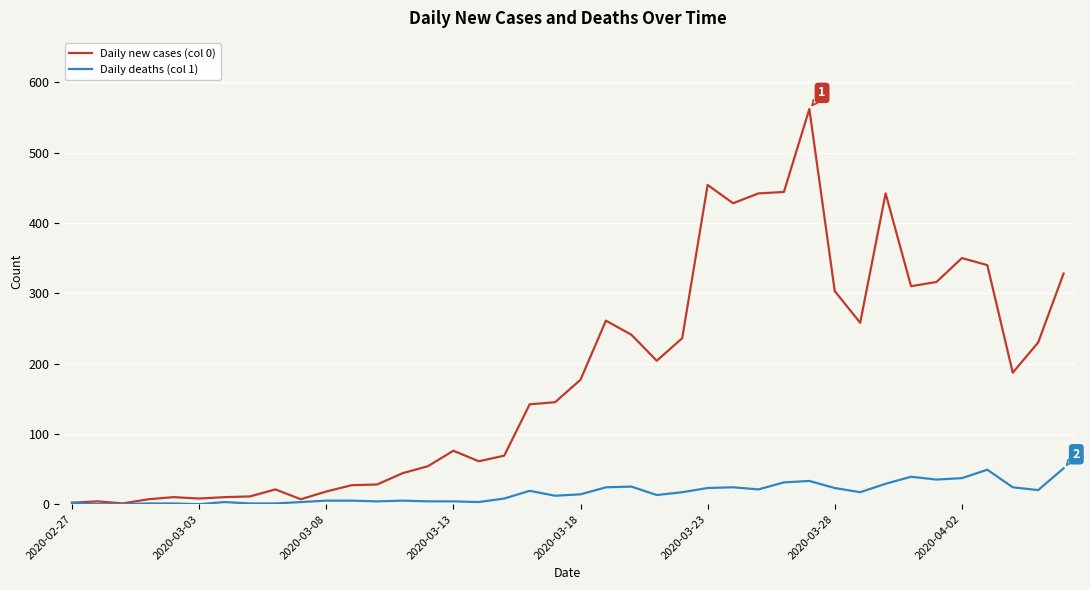

Which series has the widest spread of values?

Daily new cases (col 0)